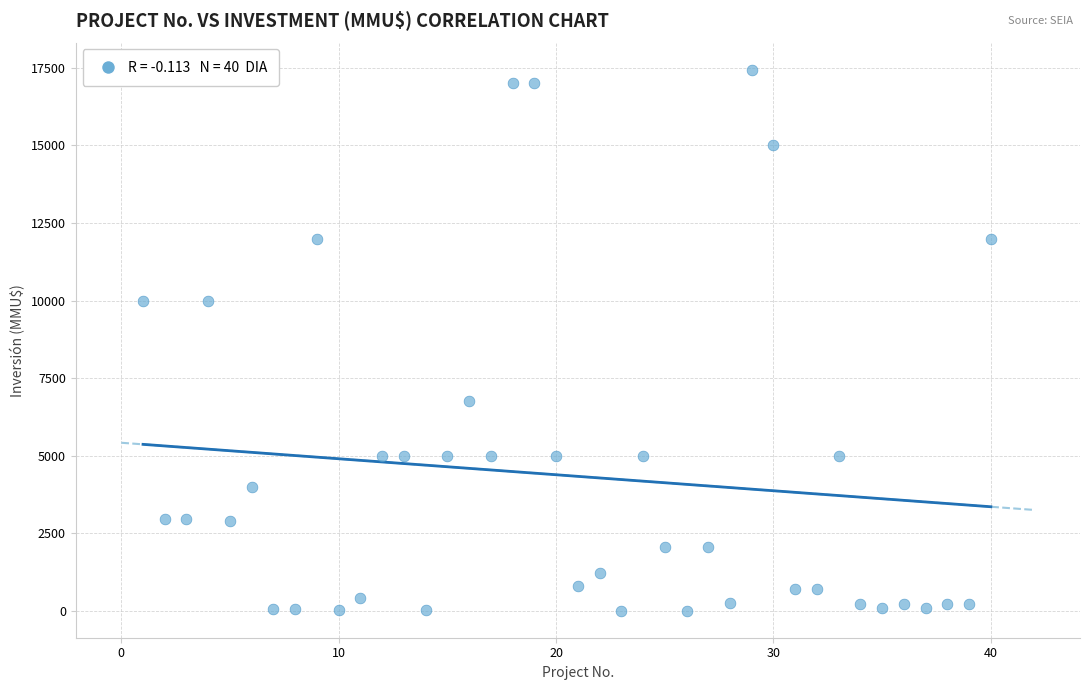

What is the range of X values (max minus min)?

39